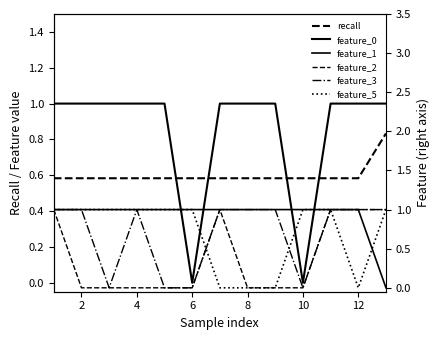

Rank the series at 12 from lowest to highest value.

feature_5, recall, feature_0, feature_1, feature_2, feature_3